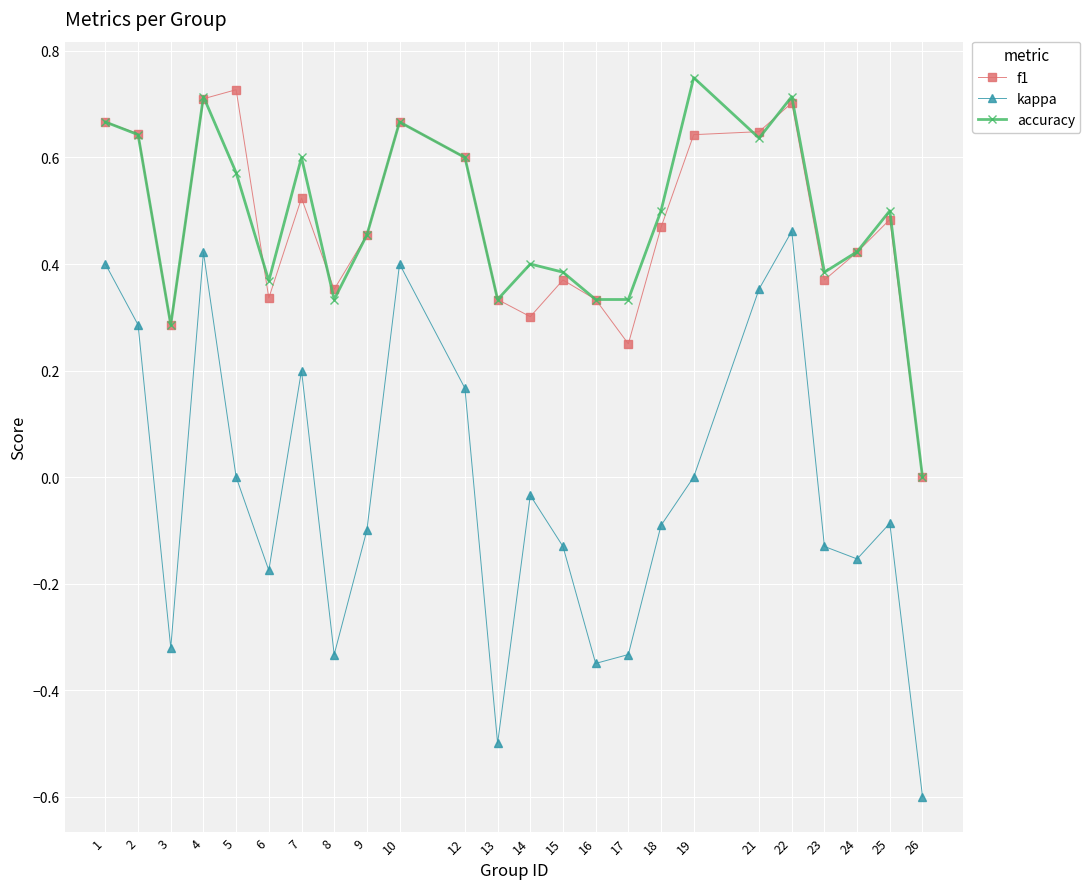

True or false: accuracy and kappa intersect in this chart.

False